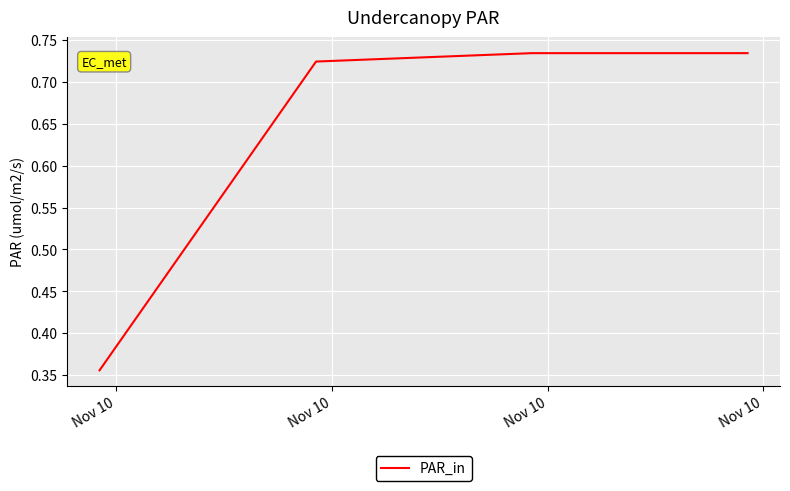

True or false: there are more than 1 points higher than both neighbors.

False